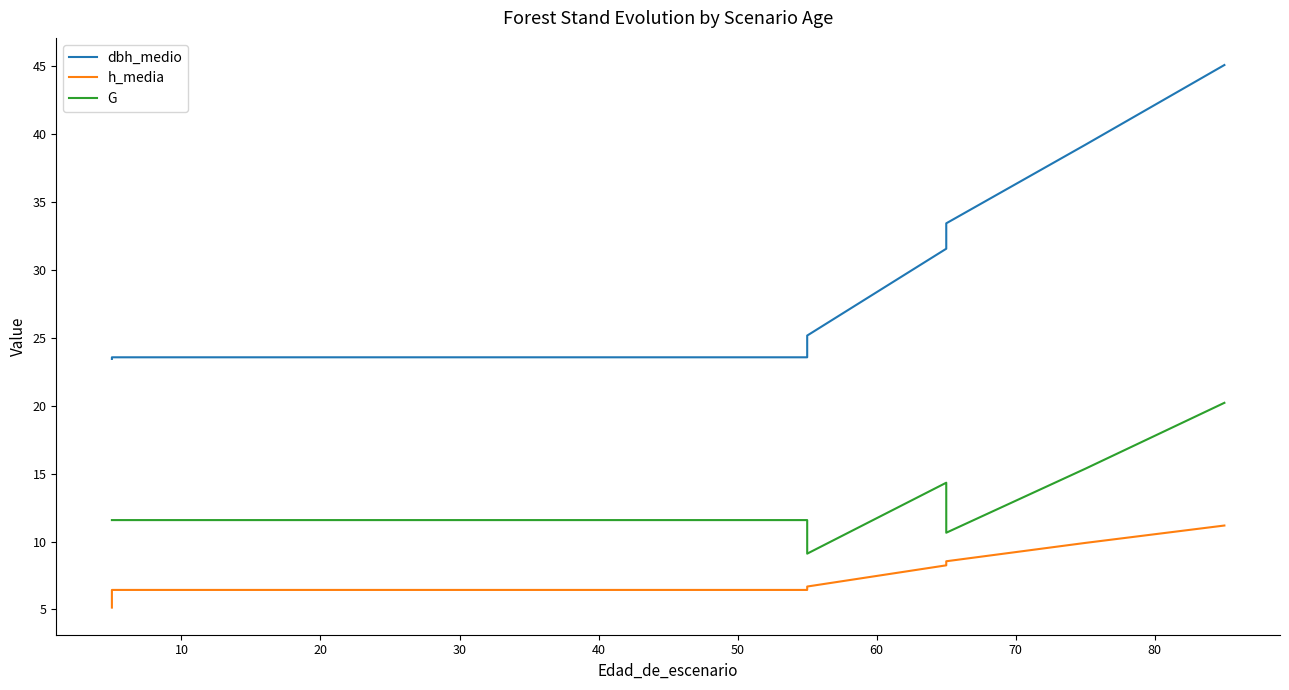

What is the total value across all series at 40?

41.6